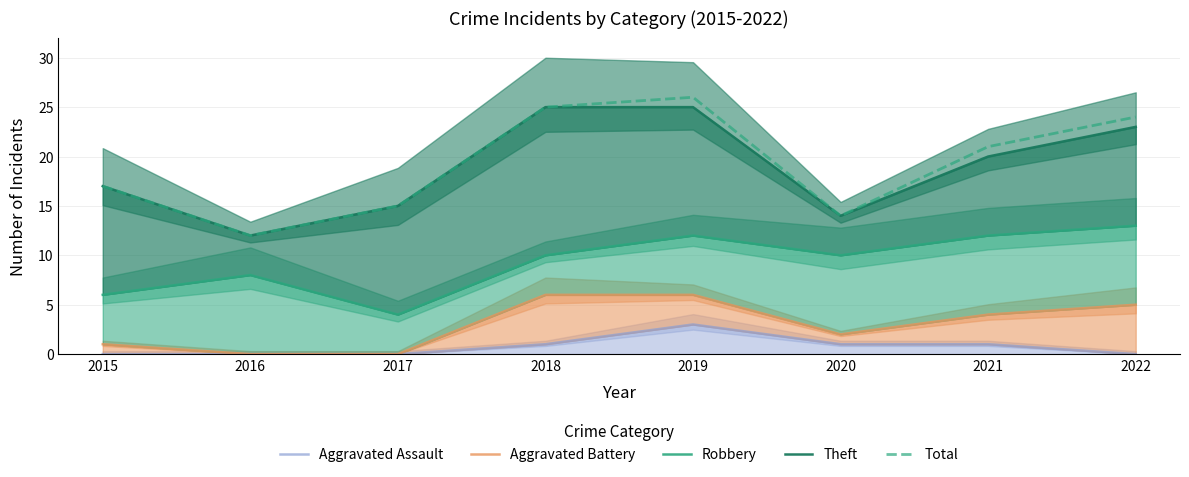

Does the chart display data point markers on the line(s)?

No